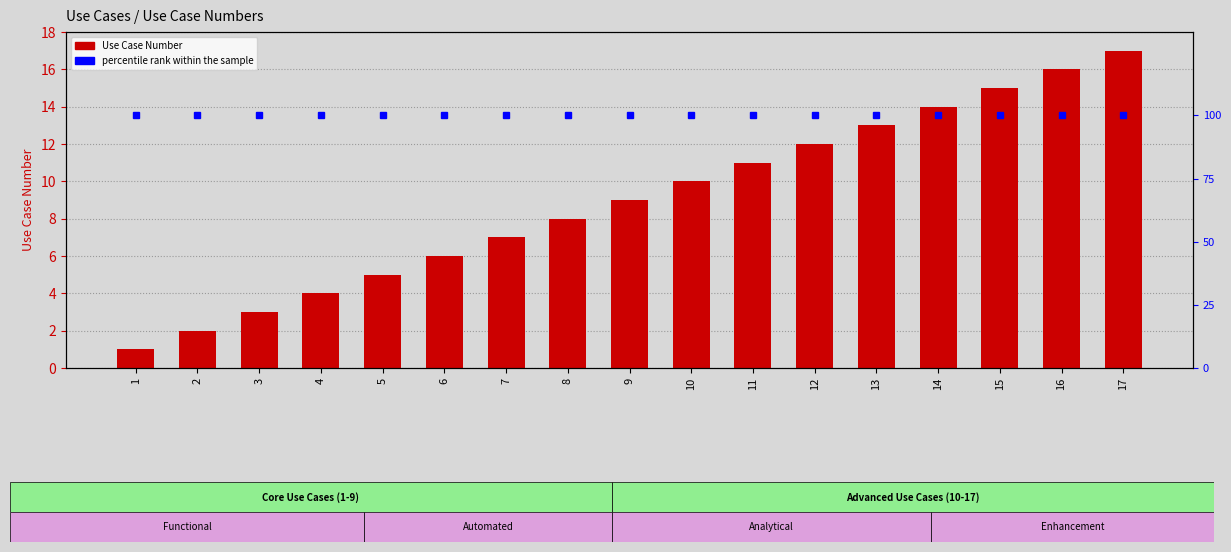

What are all the series names shown in the legend?

Use Case Number, percentile rank within the sample